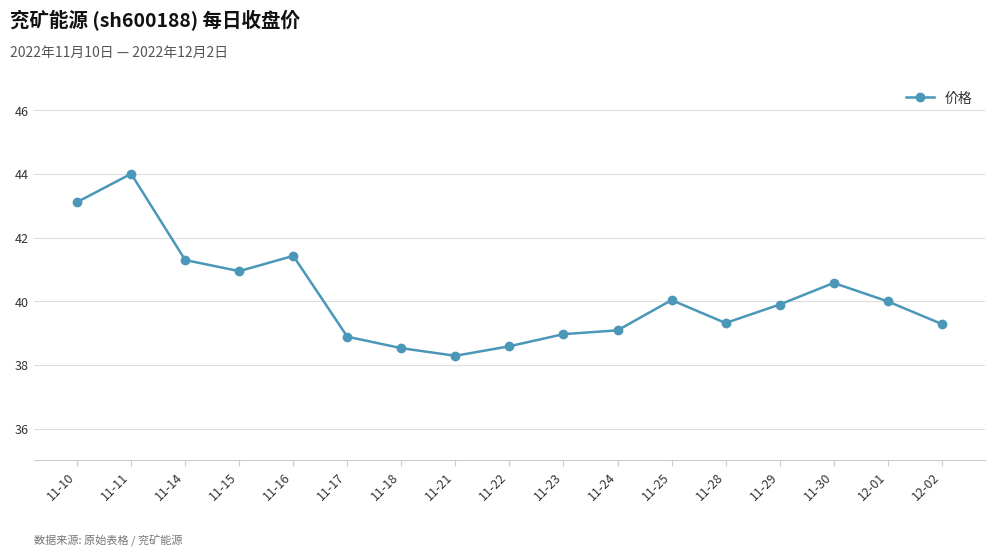

What is the maximum value shown in the chart?

44.0